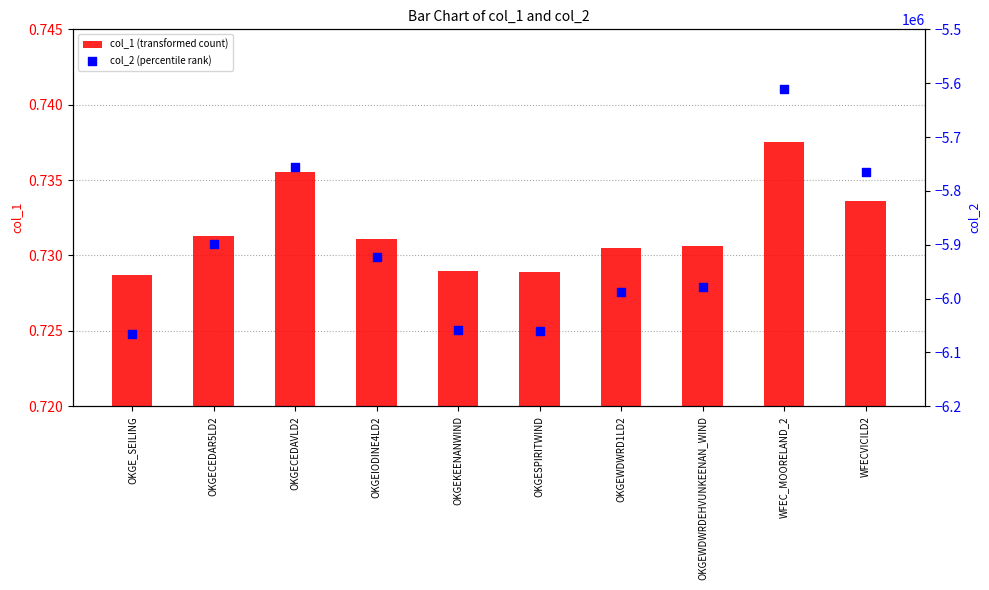

Is the value of col_2 (percentile rank) at OKGEWDWRDEHVUNKEENAN_WIND greater than the value of col_1 (transformed count) at OKGEIODINE4LD2?

No